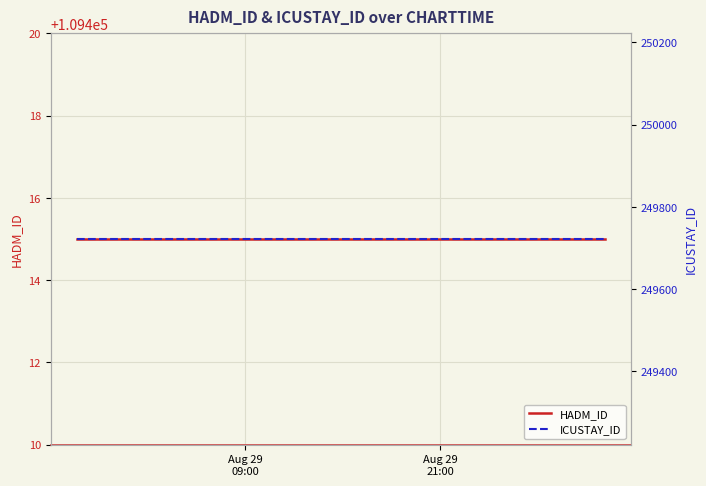

Reading left to right, extract all data points from this chart.

HADM_ID: Aug 29
09:00=109415	Aug 29
21:00=109415	2=109415
ICUSTAY_ID: Aug 29
09:00=249722	Aug 29
21:00=249722	2=249722